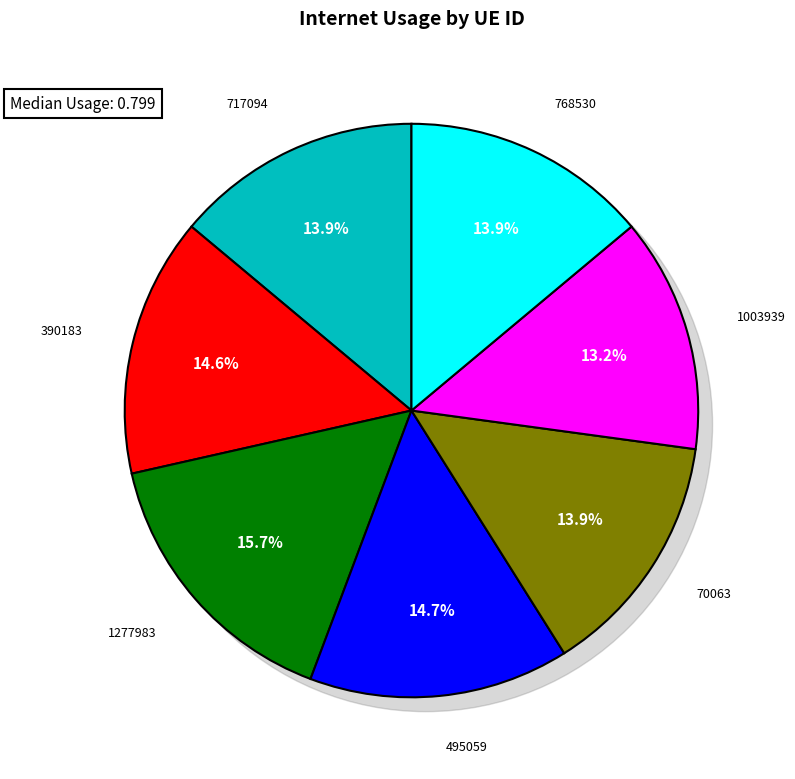

Combined, do 768530 and 717094 account for over 50%?

No